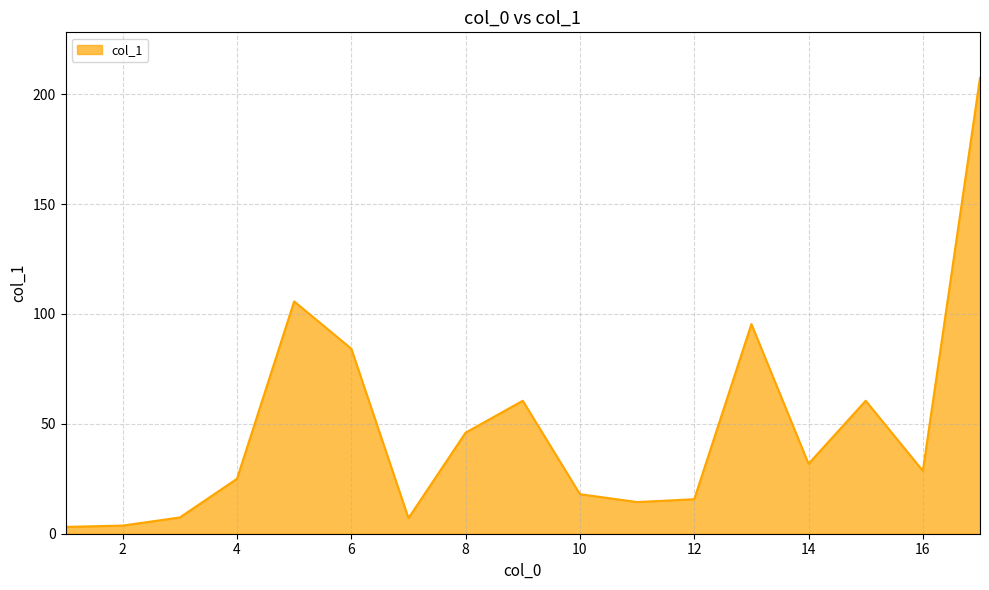

What is the greatest value displayed?

207.4